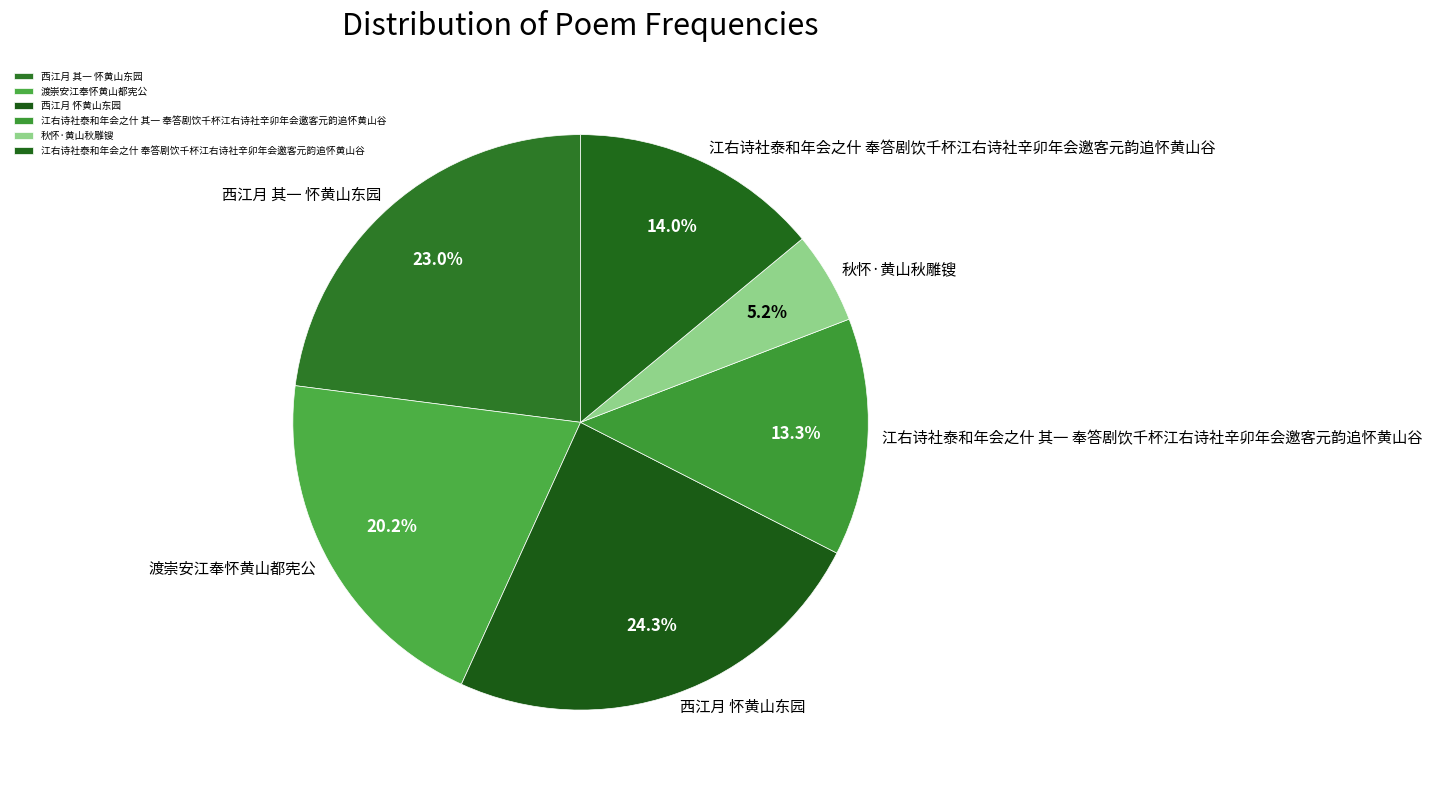

The 江右诗社泰和年会之什 奉答剧饮千杯江右诗社辛卯年会邀客元韵追怀黄山谷 slice represents 14% of the pie. True or false?

True